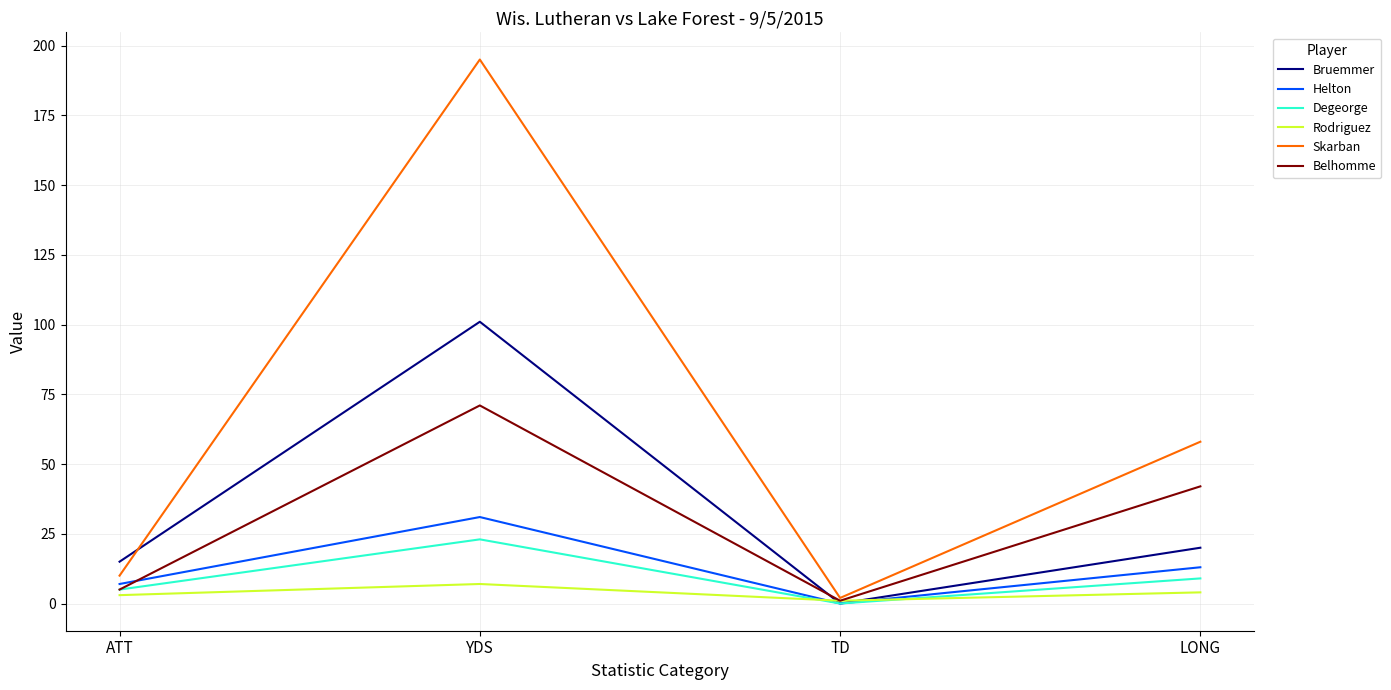

How many values in Helton are above zero?

3